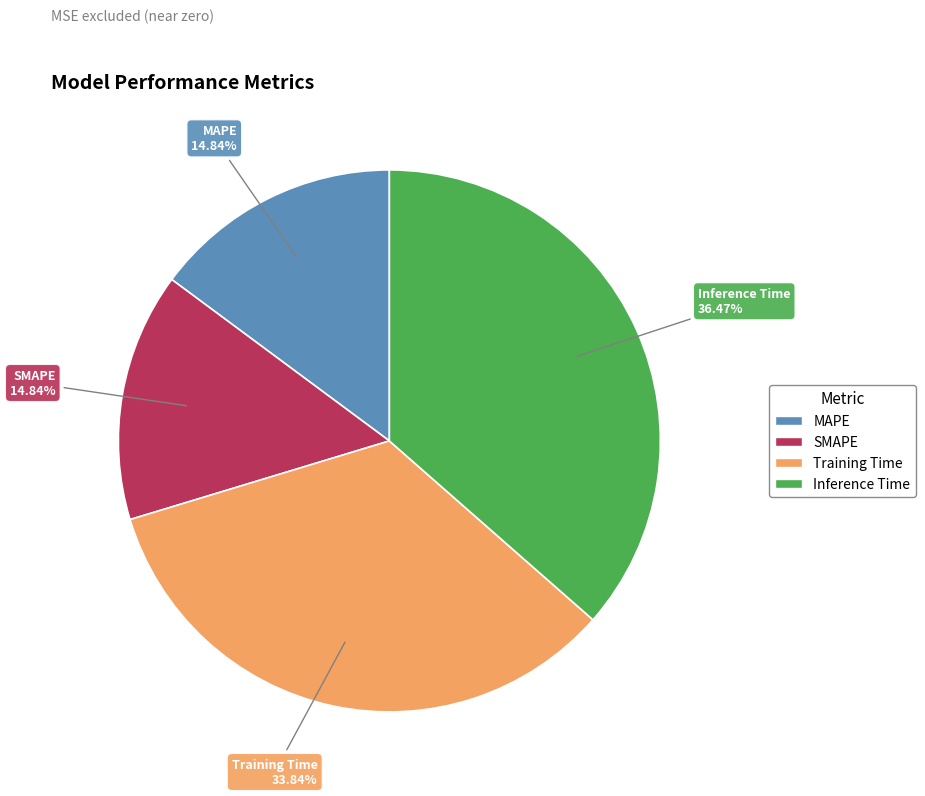

Which slice is the largest?

Inference Time